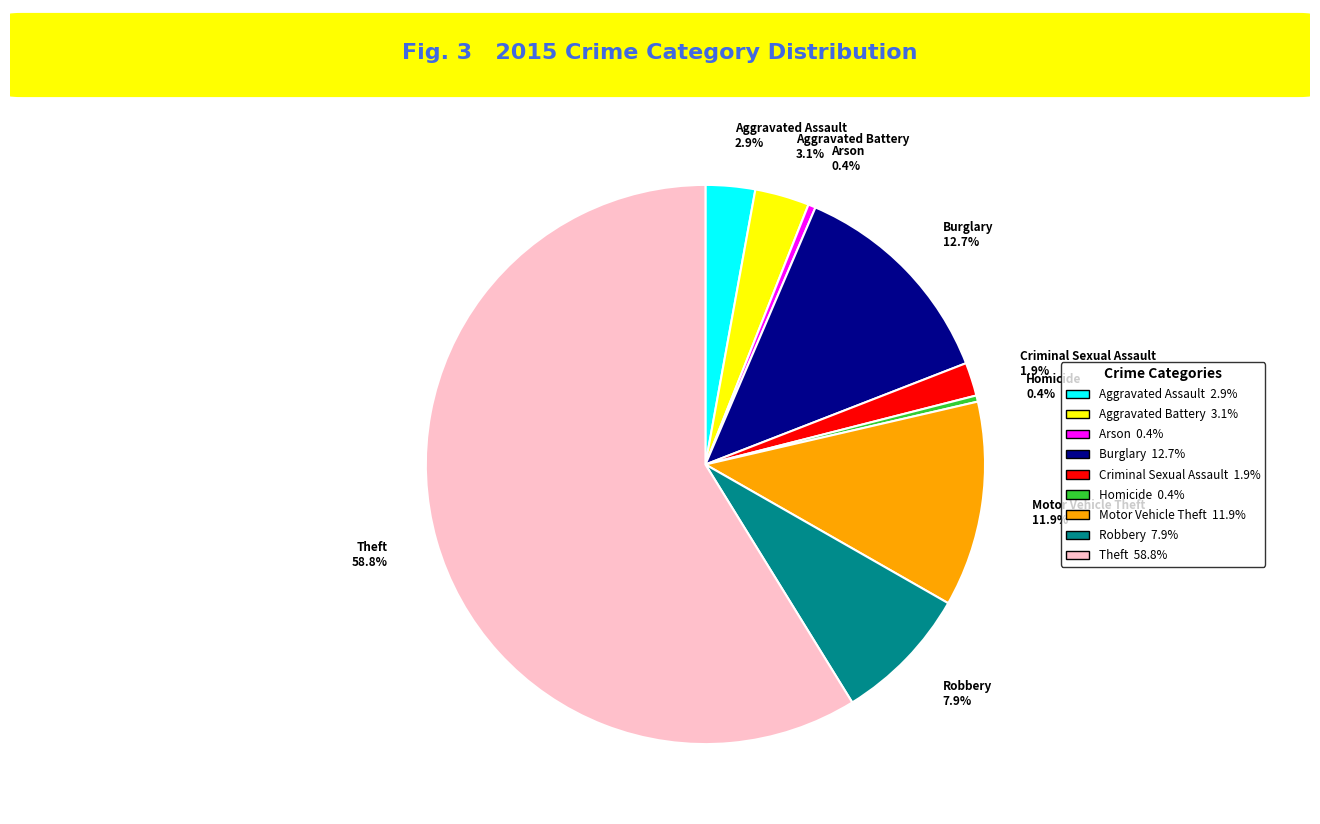

The Theft slice represents 59% of the pie. True or false?

True